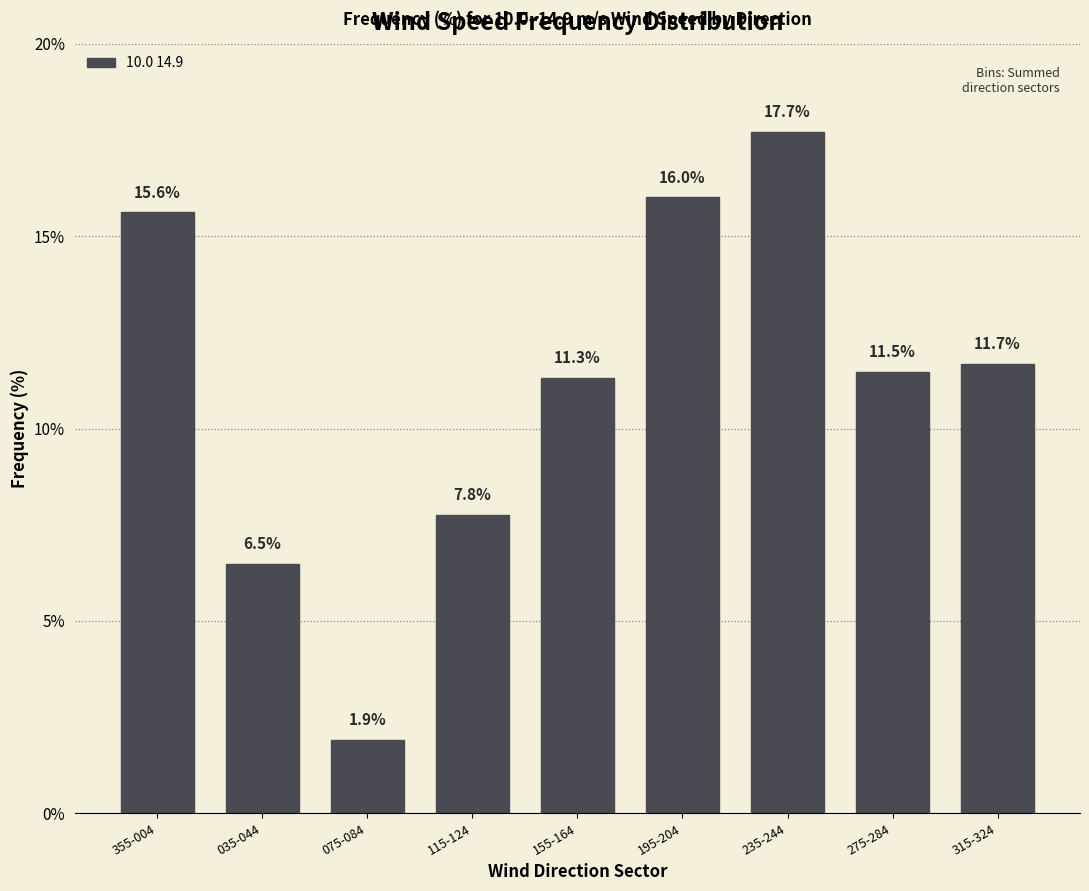

Reading left to right, what are all the values shown in this chart?

355-004=15.6	035-044=6.5	075-084=1.9	115-124=7.8	155-164=11.3	195-204=16.0	235-244=17.7	275-284=11.5	315-324=11.7